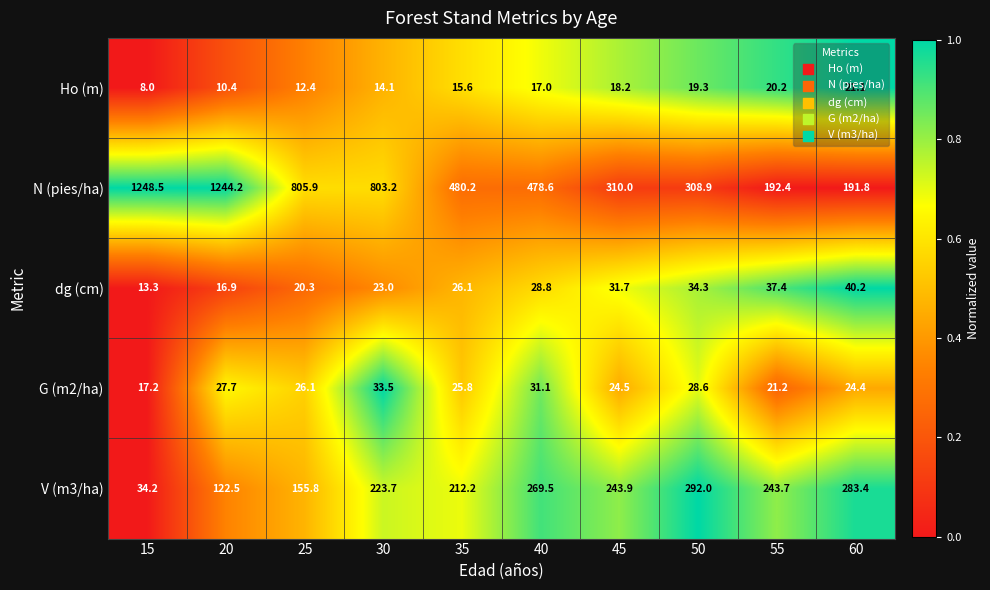

Is the value of V (m3/ha) at 55 greater than the value of G (m2/ha) at 25?

Yes